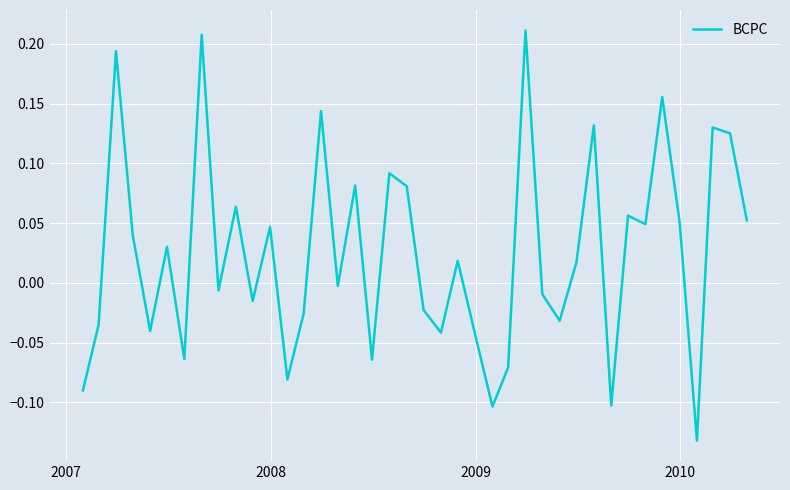

What is the difference between the maximum and minimum values?

0.3